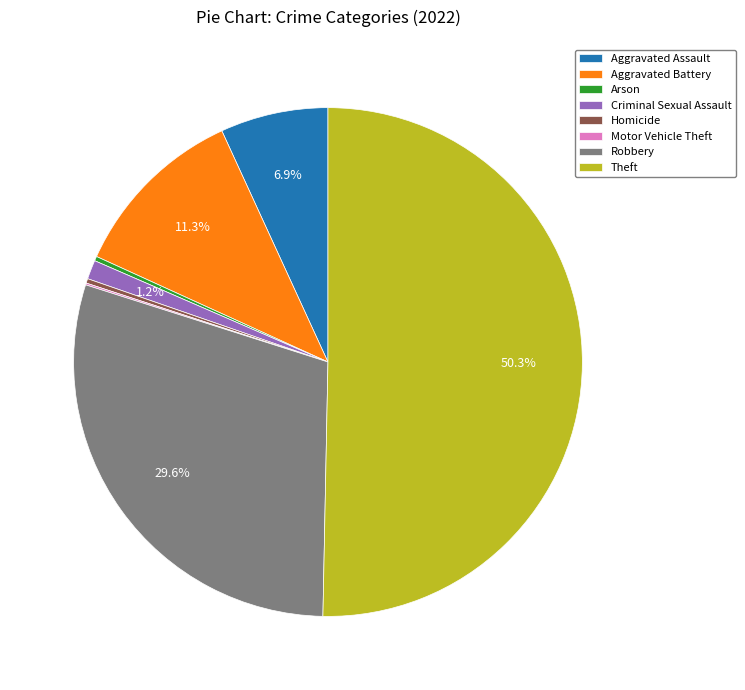

Is it true that Criminal Sexual Assault is 8% of the pie?

False